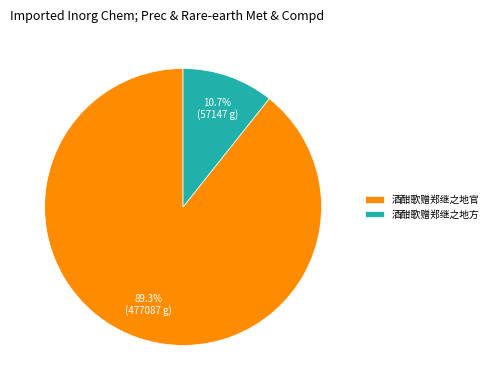

Is the sum of 酒酣歌赠郑继之地方 and 酒酣歌赠郑继之地官 greater than half?

Yes